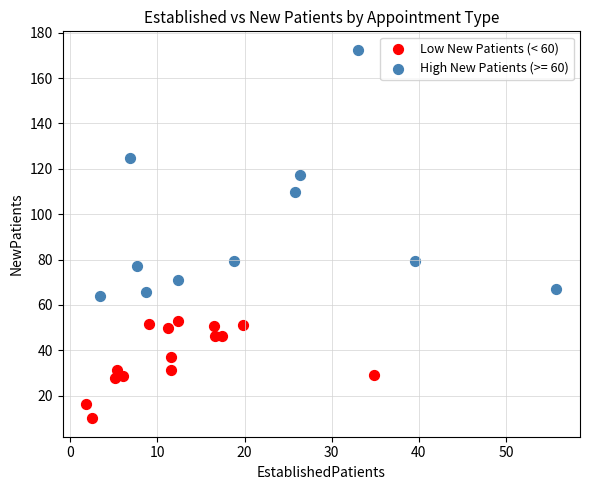

Which series has the largest Y range (max minus min)?

High New Patients (>= 60)